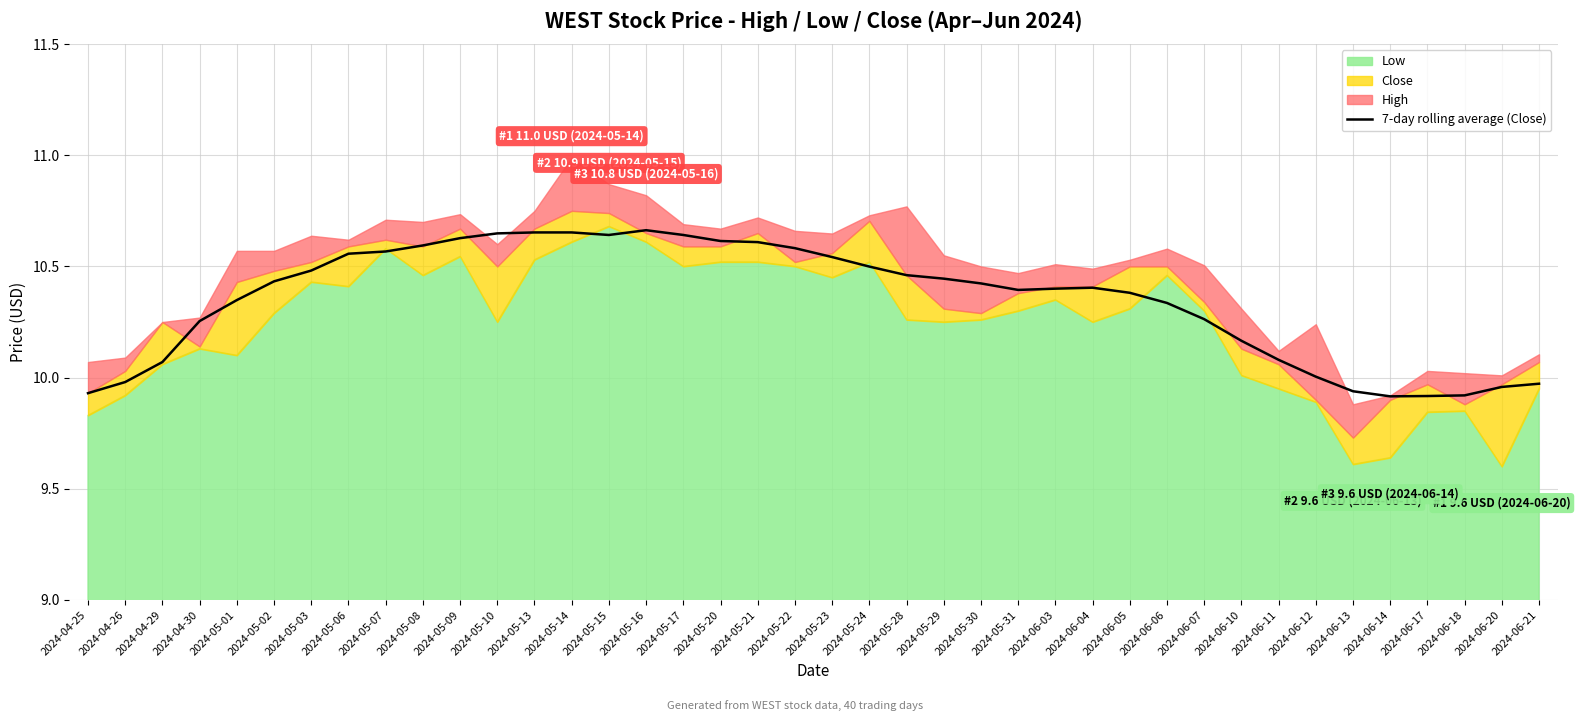

Does the chart display data point markers on the line(s)?

No